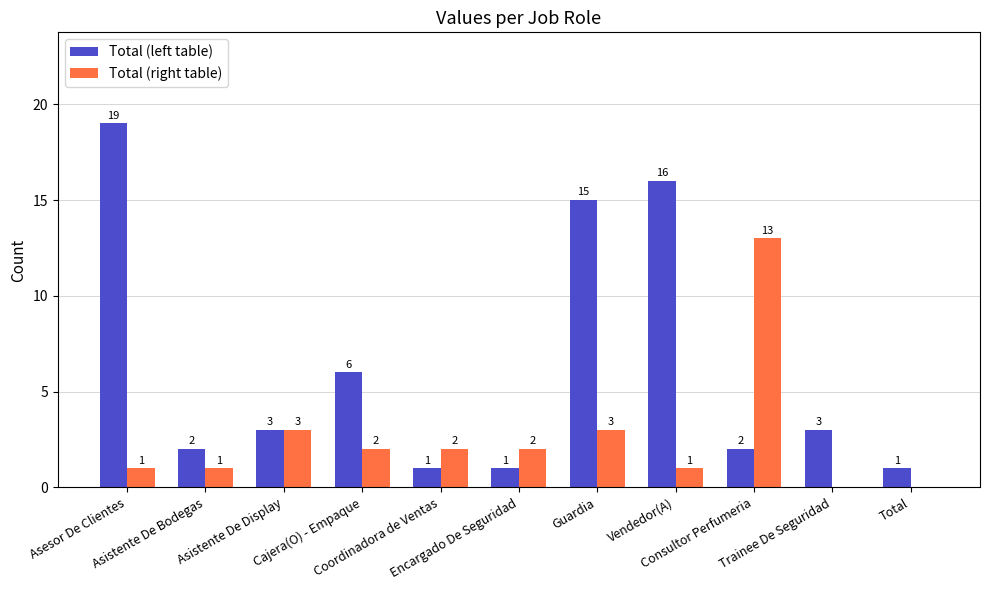

What is the maximum value shown in the chart?

19